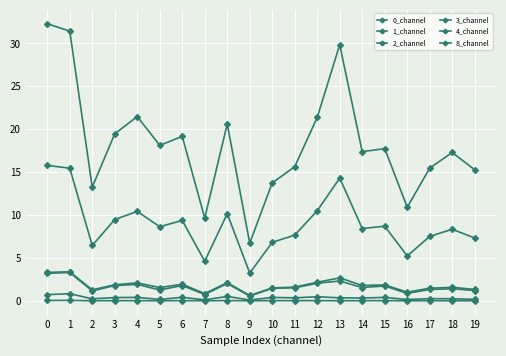

True or false: 8_channel and 2_channel intersect in this chart.

False